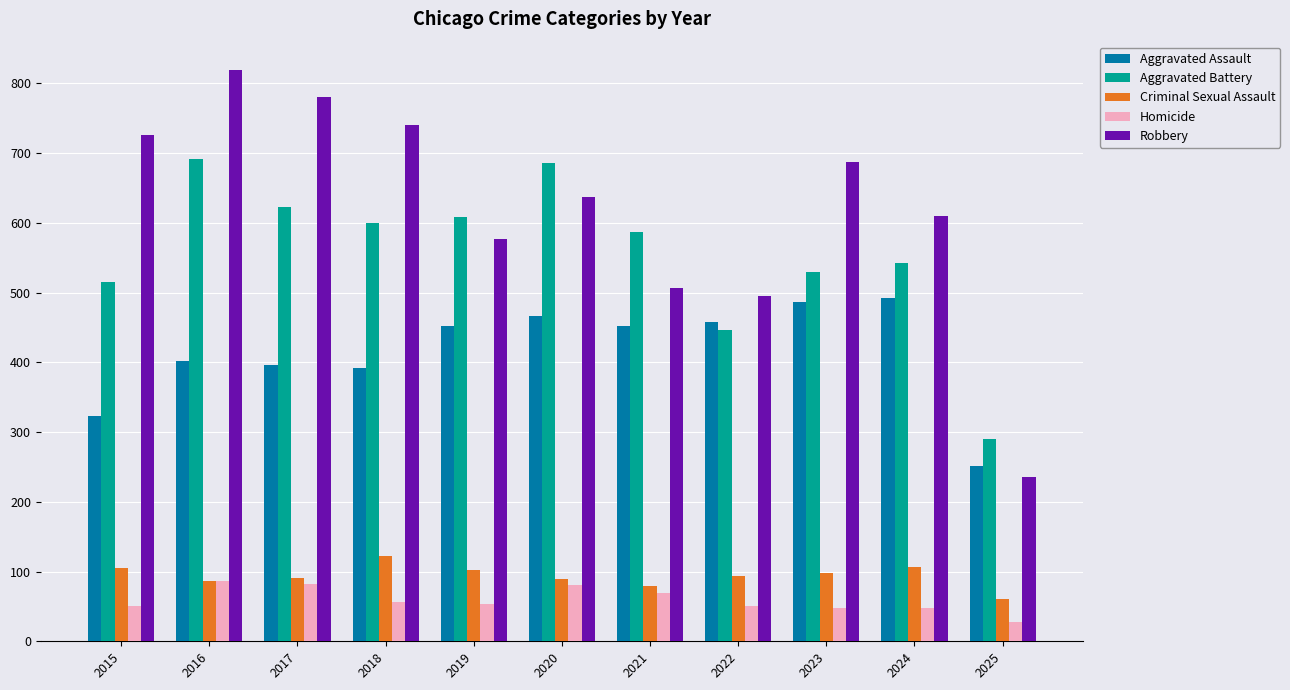

What is the minimum value shown in the chart?

28